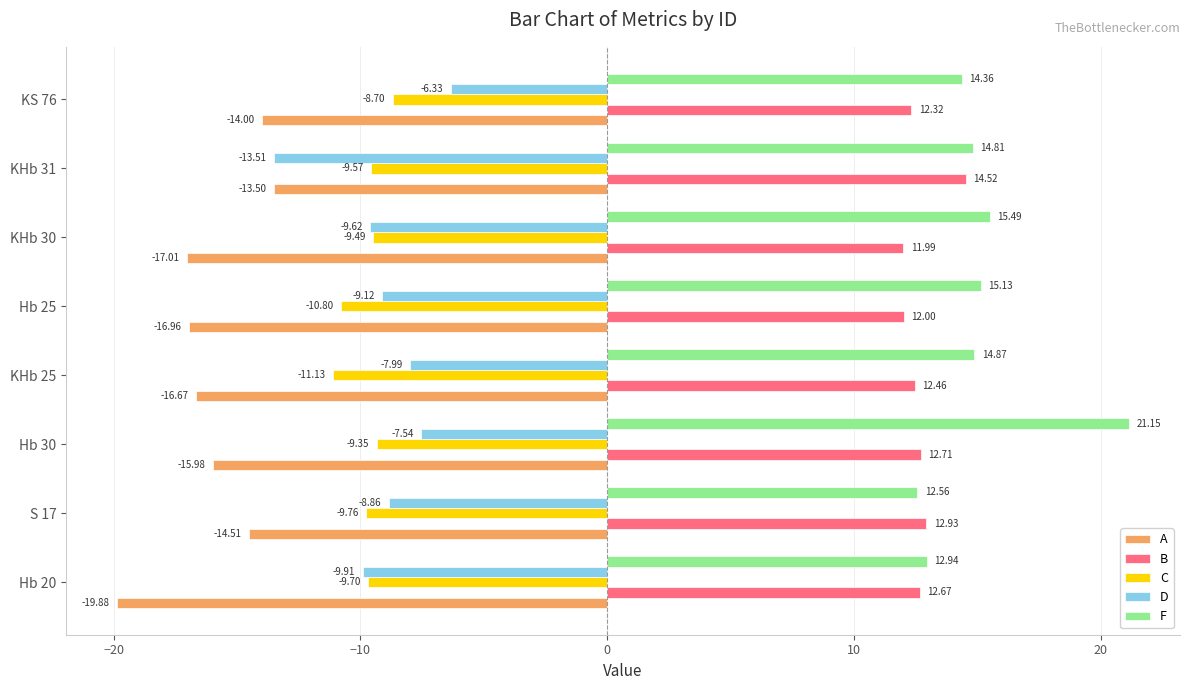

Which series has the widest spread of values?

F